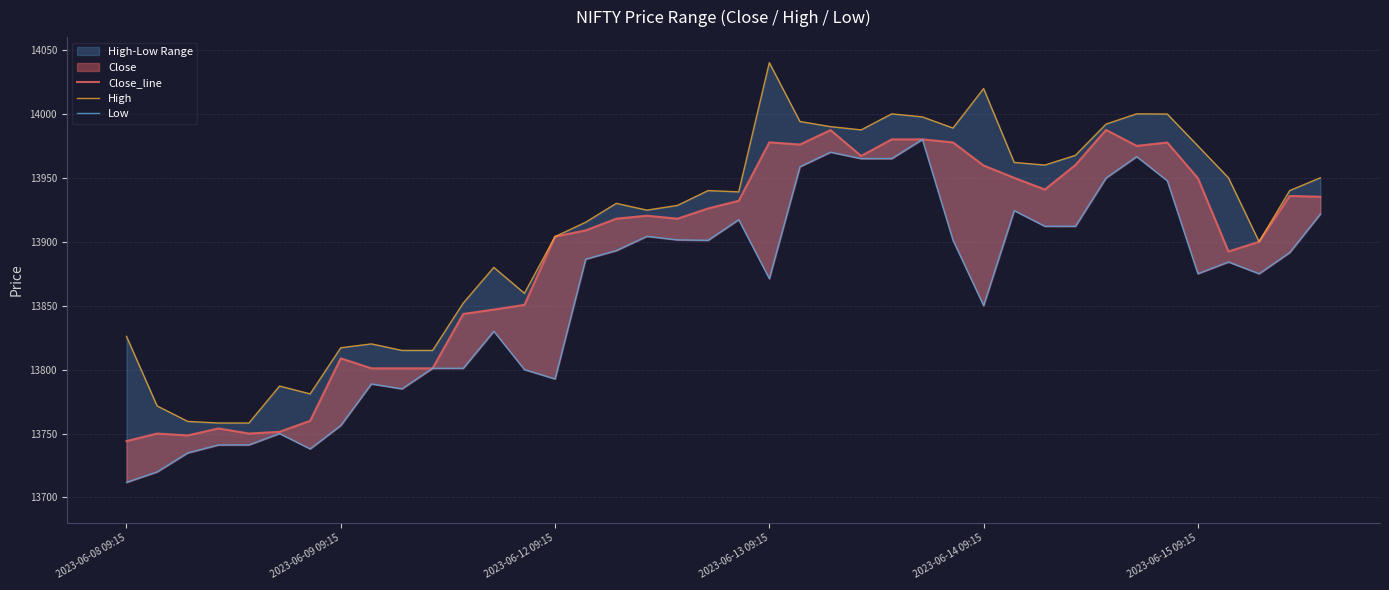

True or false: Close_line and High intersect in this chart.

False